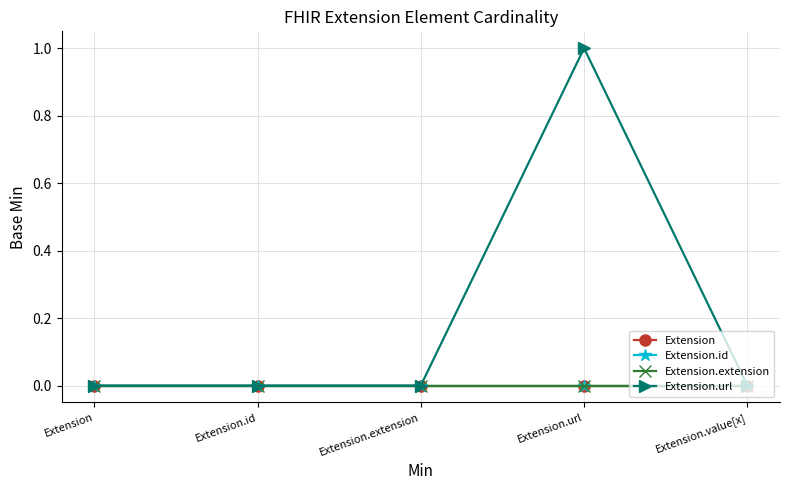

Reading right to left, list all the values displayed in this chart.

Extension: 0	0	0	0	0
Extension.id: 0	0	0	0	0
Extension.extension: 0	0	0	0	0
Extension.url: 0	1	0	0	0